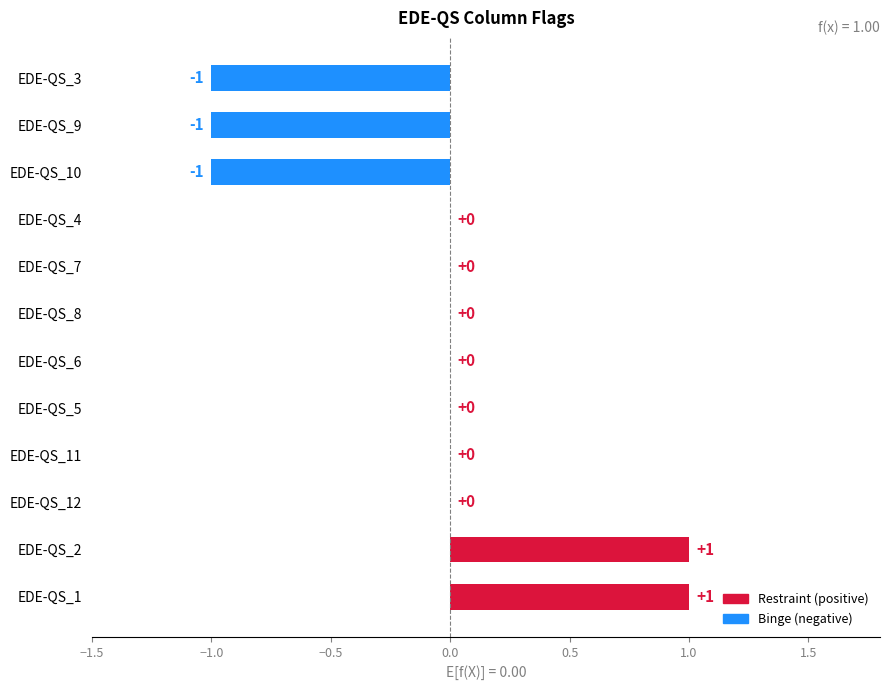

Between EDE-QS_11 and EDE-QS_1, which is larger?

EDE-QS_1